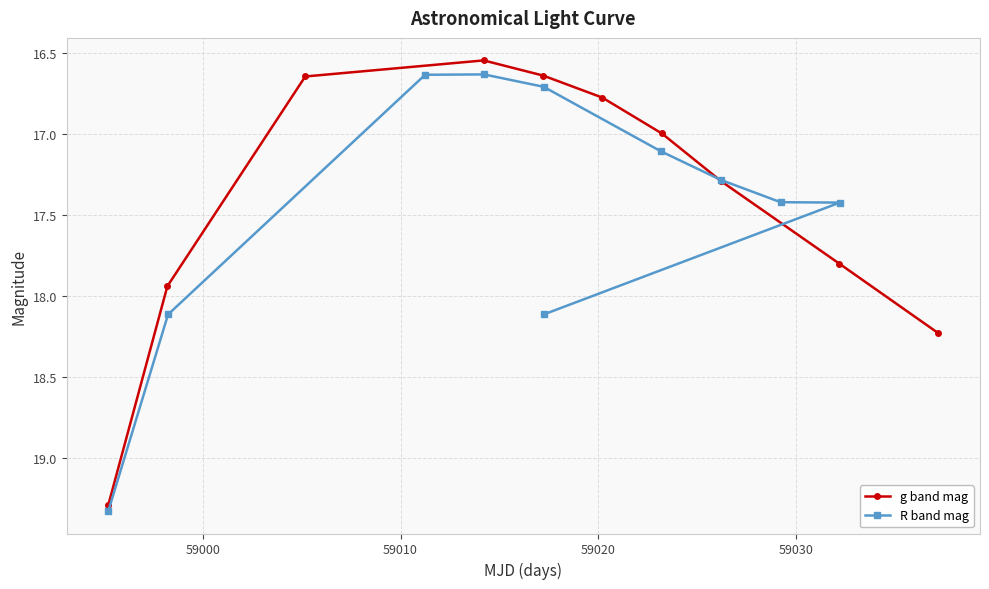

True or false: g band mag has more than 1 interior local peaks.

False